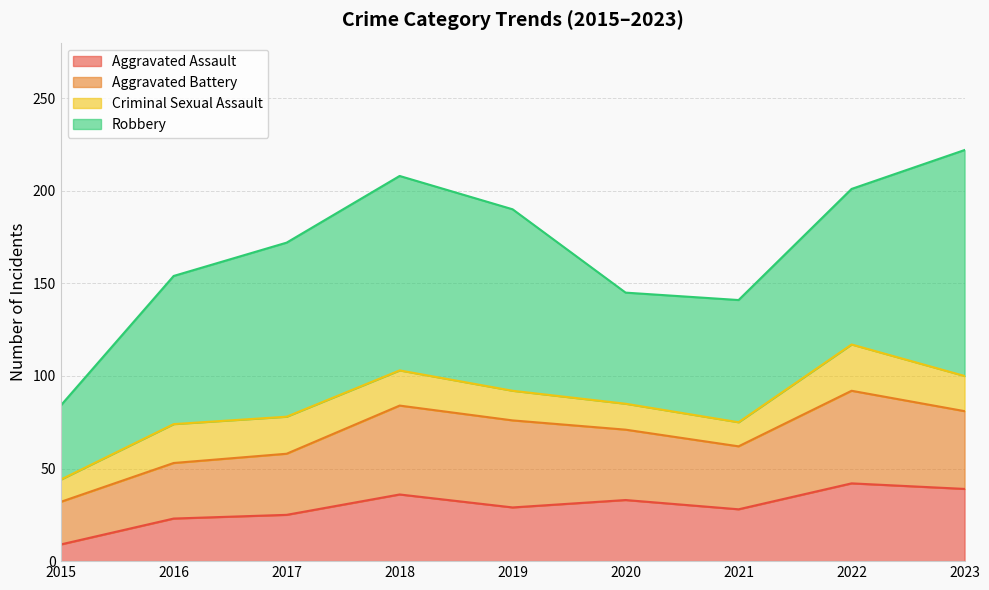

What is the value of the Robbery point at the 3rd from the left?

94